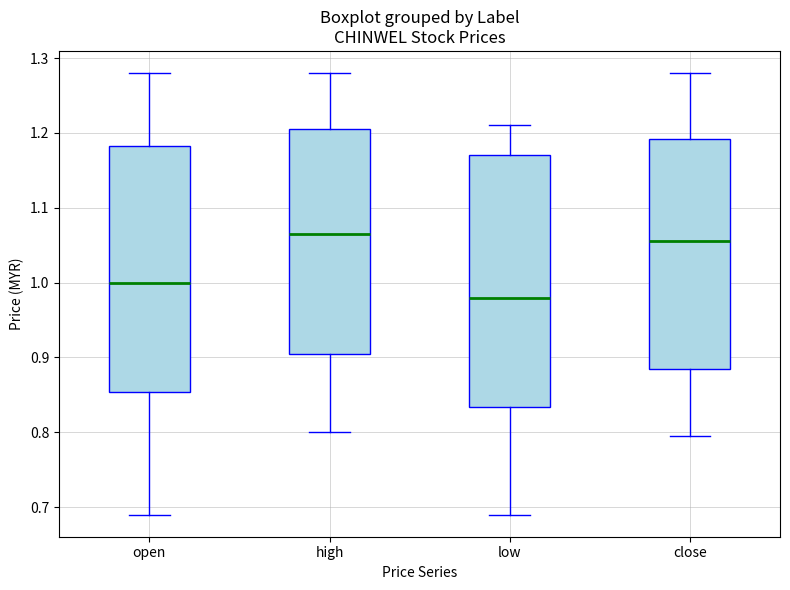

Reading left to right, transcribe this box plot: for each box, give where its median line is, the range the box spans, and where its two whiskers end, as read against the y-axis. The values are not printed on the chart, so give them approximately, as read against the axis.

open: median 1.00, box 0.85 to 1.18, whiskers 0.69 to 1.28
high: median 1.07, box 0.91 to 1.21, whiskers 0.80 to 1.28
low: median 0.98, box 0.83 to 1.17, whiskers 0.69 to 1.21
close: median 1.06, box 0.89 to 1.19, whiskers 0.80 to 1.28